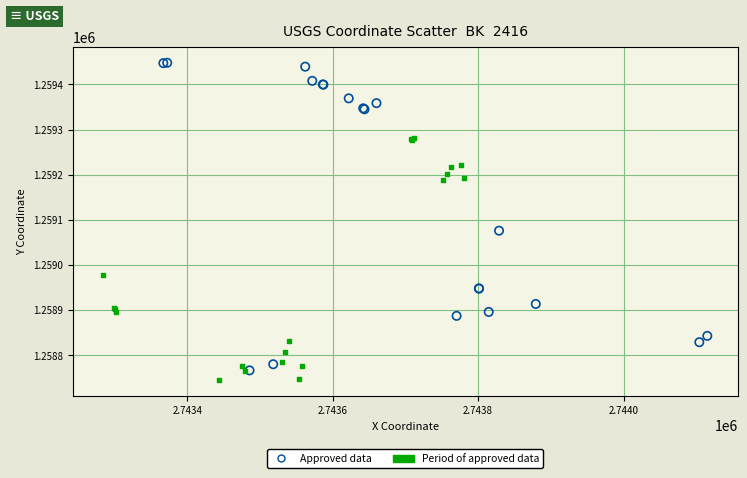

What are all the series names shown in the legend?

Approved data, Period of approved data